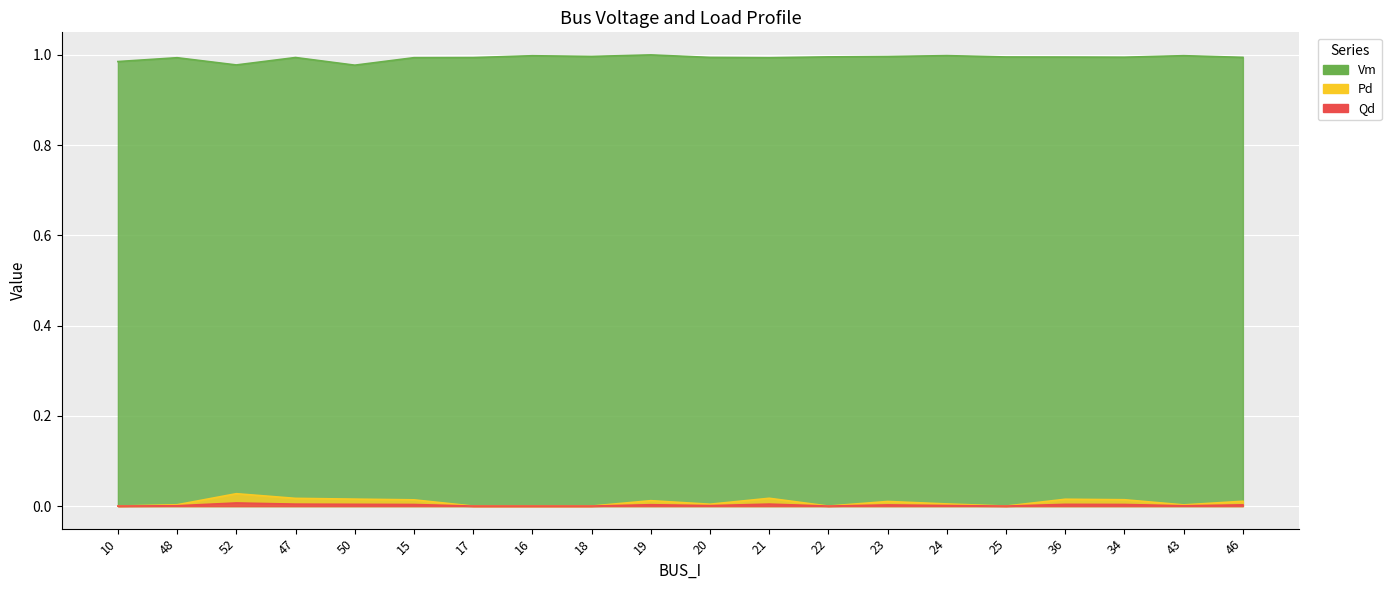

Reading left to right, extract all data points from this chart.

Vm: 1.0	1.0	1.0	1.0	1.0	1.0	1.0	1.0	1.0	1.0	1.0	1.0	1.0	1.0	1.0	1.0	1.0	1.0	1.0	1.0
Pd: 0.0	0.0	0.0	0.0	0.0	0.0	0.0	0.0	0.0	0.0	0.0	0.0	0.0	0.0	0.0	0.0	0.0	0.0	0.0	0.0
Qd: 0.0	0.0	0.0	0.0	0.0	0.0	0.0	0.0	0.0	0.0	0.0	0.0	0.0	0.0	0.0	0.0	0.0	0.0	0.0	0.0